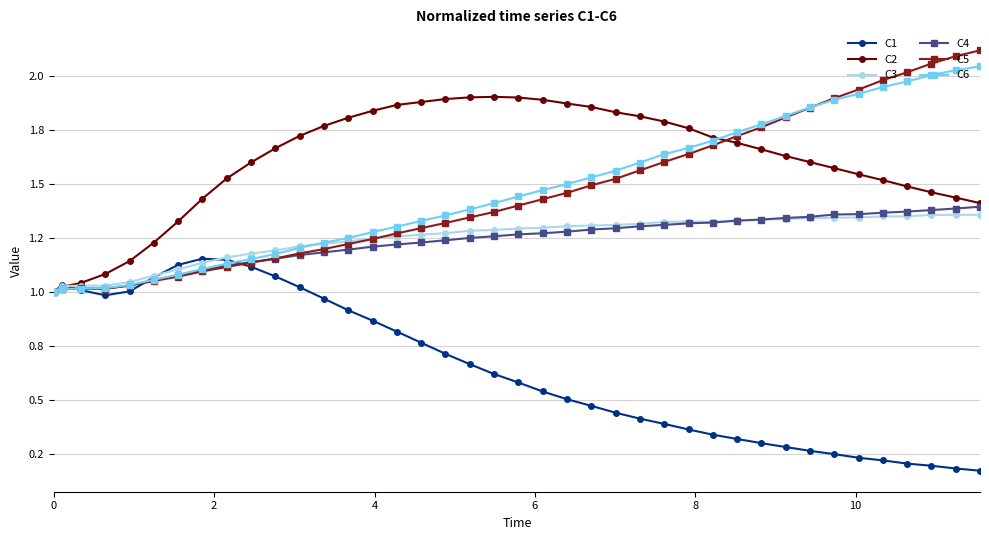

Does the chart have visible grid lines?

Yes